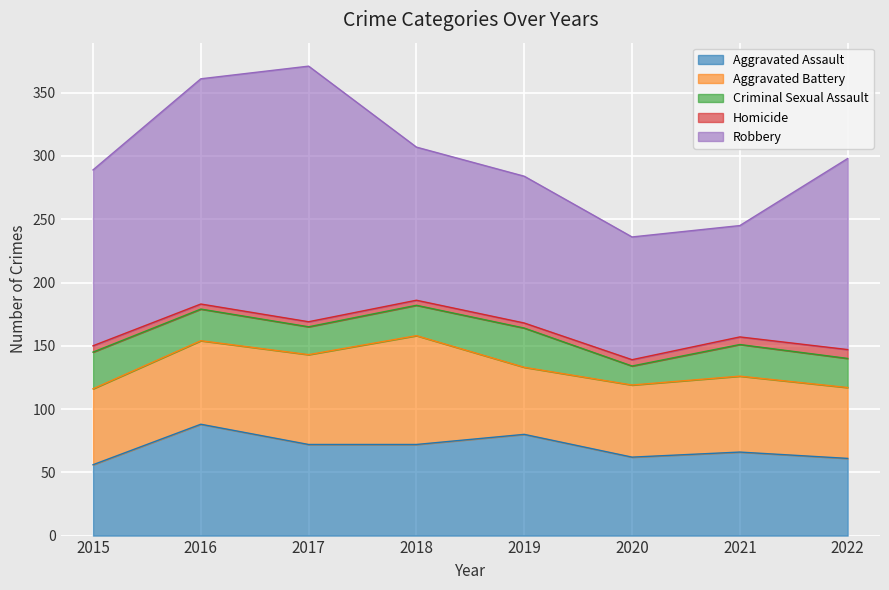

Where is the first local minimum for Criminal Sexual Assault?

2017